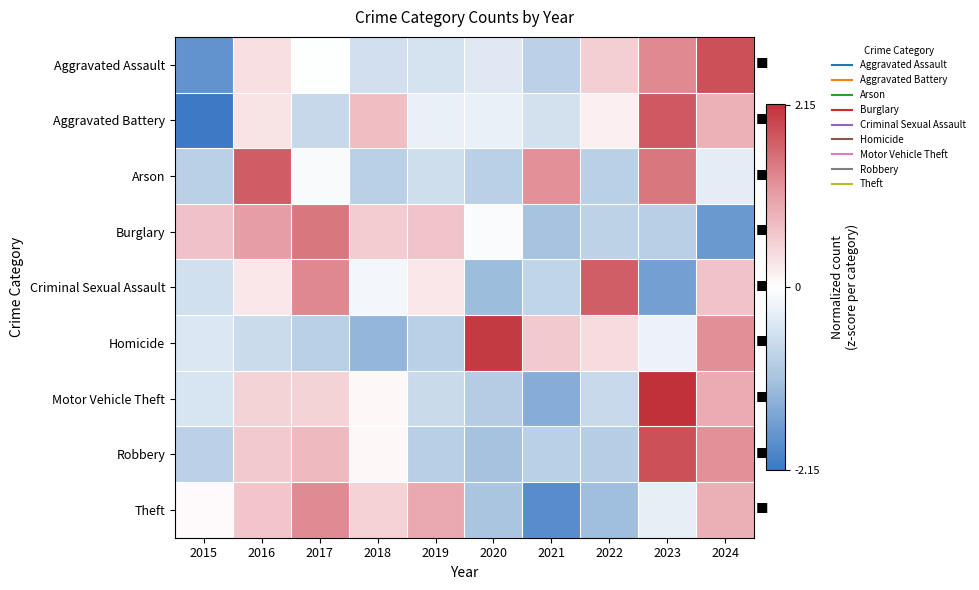

Reading right to left, transcribe all the data shown in this chart.

Aggravated Assault: 2024=1.9	2023=1.3	2022=0.5	2021=-0.8	2020=-0.4	2019=-0.5	2018=-0.6	2017=-0.0	2016=0.4	2015=-1.8
Aggravated Battery: 2024=0.9	2023=1.8	2022=0.2	2021=-0.5	2020=-0.3	2019=-0.3	2018=0.7	2017=-0.7	2016=0.3	2015=-2.1
Arson: 2024=-0.3	2023=1.5	2022=-0.9	2021=1.2	2020=-0.9	2019=-0.6	2018=-0.9	2017=-0.1	2016=1.7	2015=-0.9
Burglary: 2024=-1.7	2023=-0.9	2022=-0.8	2021=-1.1	2020=-0.1	2019=0.7	2018=0.6	2017=1.5	2016=1.1	2015=0.7
Criminal Sexual Assault: 2024=0.7	2023=-1.6	2022=1.7	2021=-0.8	2020=-1.2	2019=0.3	2018=-0.1	2017=1.3	2016=0.3	2015=-0.6
Homicide: 2024=1.2	2023=-0.2	2022=0.4	2021=0.6	2020=2.1	2019=-0.9	2018=-1.3	2017=-0.9	2016=-0.6	2015=-0.4
Motor Vehicle Theft: 2024=1.0	2023=2.2	2022=-0.7	2021=-1.4	2020=-0.9	2019=-0.7	2018=0.1	2017=0.5	2016=0.5	2015=-0.5
Robbery: 2024=1.2	2023=1.8	2022=-0.9	2021=-0.8	2020=-1.1	2019=-0.9	2018=0.1	2017=0.8	2016=0.6	2015=-0.8
Theft: 2024=0.9	2023=-0.3	2022=-1.1	2021=-1.9	2020=-1.1	2019=1.0	2018=0.5	2017=1.3	2016=0.7	2015=0.0